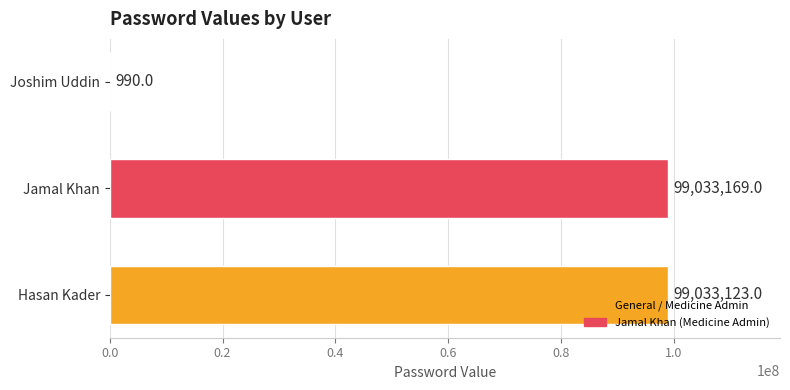

At which label is the value closest to 49517079?

Hasan Kader